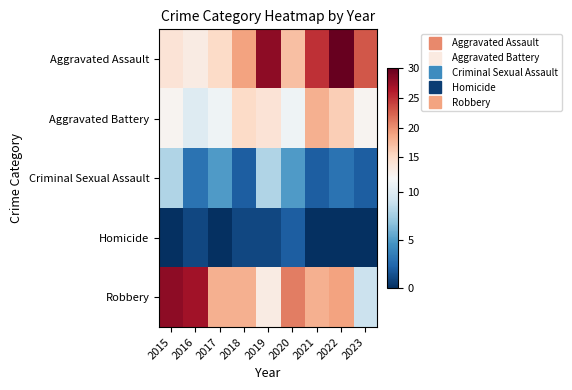

Reading left to right, transcribe all the data shown in this chart.

Aggravated Assault: 2015=14	2016=13	2017=15	2018=19	2019=28	2020=17	2021=25	2022=30	2023=23
Aggravated Battery: 2015=12	2016=10	2017=11	2018=15	2019=14	2020=11	2021=18	2022=16	2023=12
Criminal Sexual Assault: 2015=8	2016=3	2017=5	2018=2	2019=8	2020=5	2021=2	2022=3	2023=2
Homicide: 2015=0	2016=1	2017=0	2018=1	2019=1	2020=2	2021=0	2022=0	2023=0
Robbery: 2015=28	2016=27	2017=18	2018=18	2019=13	2020=21	2021=18	2022=19	2023=9